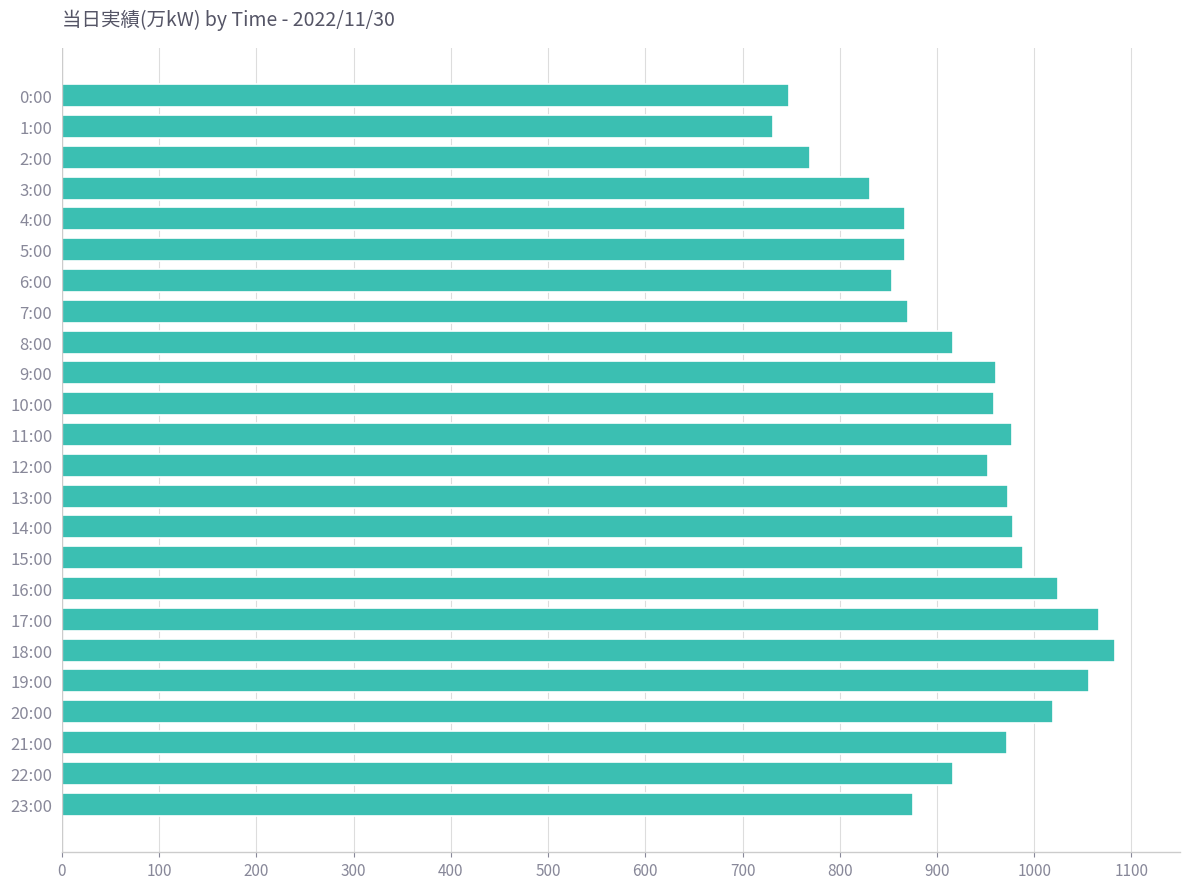

True or false: the data shows 917 at 8:00.

True